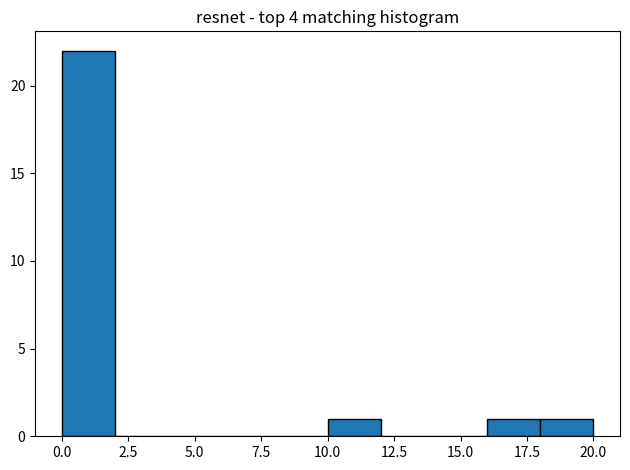

What is the height of the bar covering 16 to 18 on the x-axis? The values are not printed on the chart, so give them approximately, as read against the axis.

1